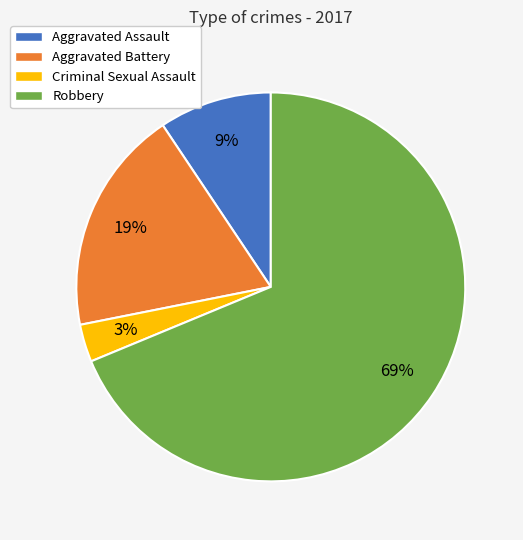

What is the majority slice?

Robbery